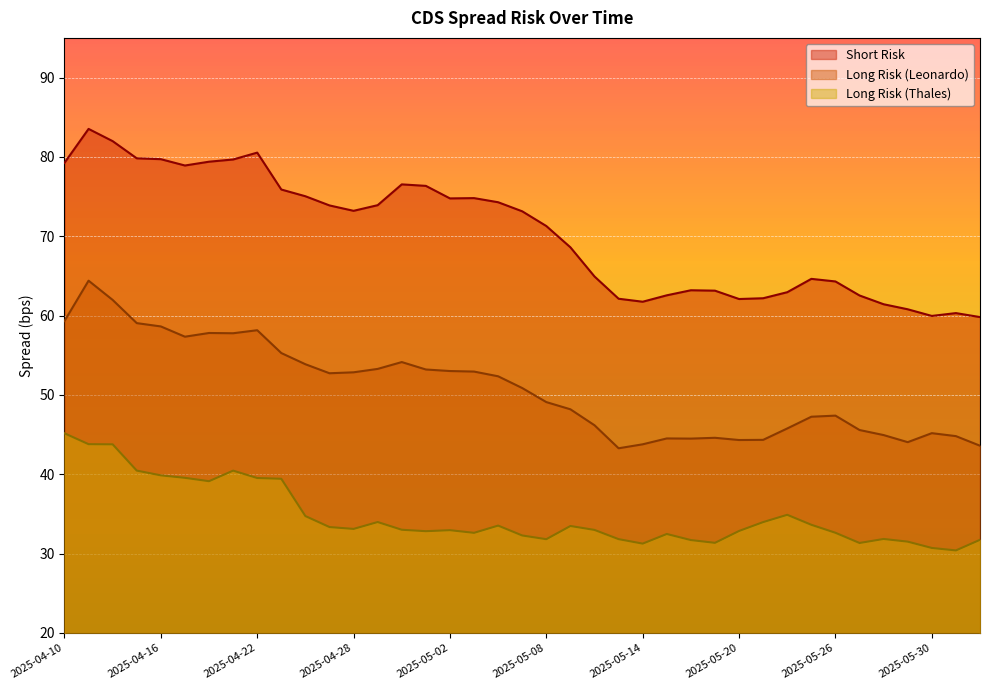

Where does the Long Risk (Thales) series first go above 33?

2025-04-10